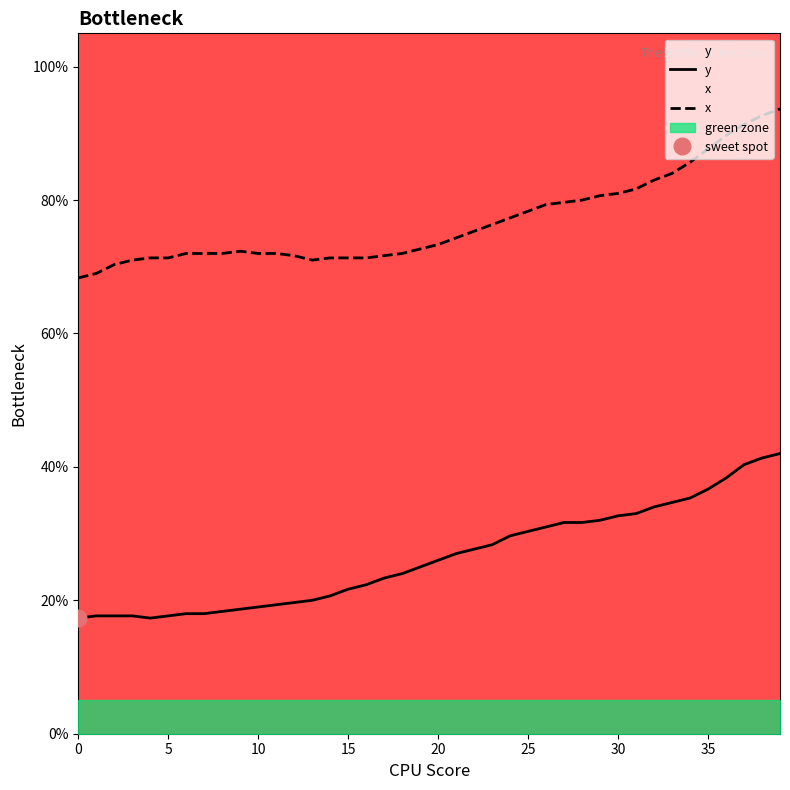

How many values in the y series exceed 26?

19